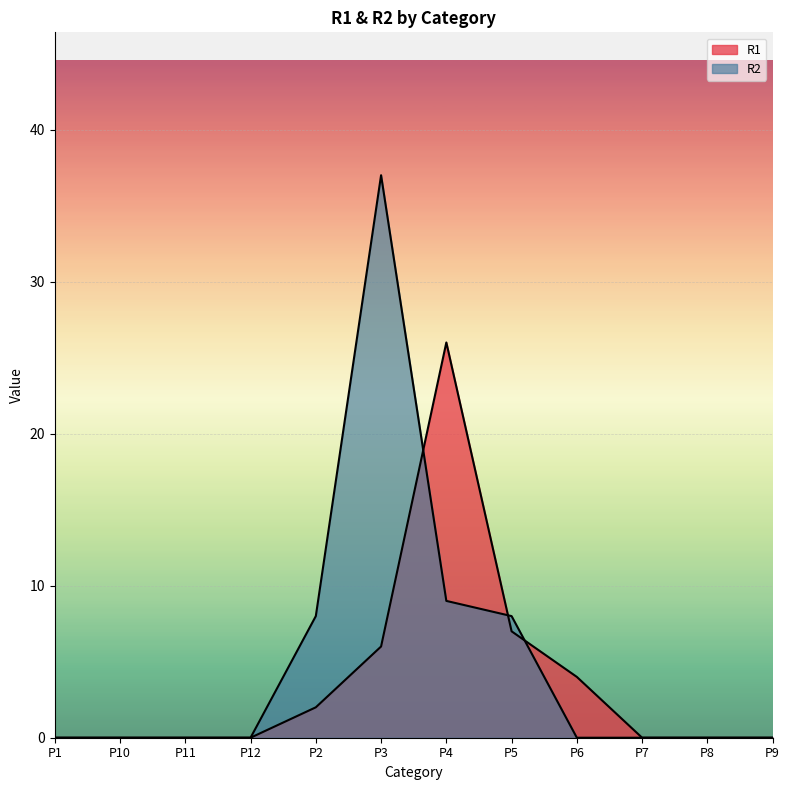

Which series has the widest spread of values?

R2